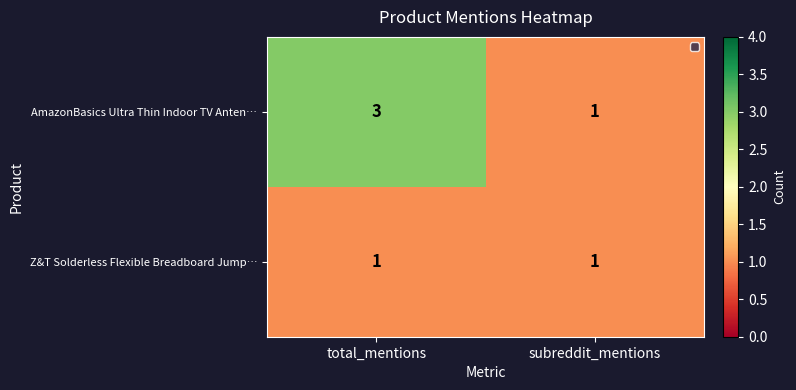

The AmazonBasics Ultra Thin Indoor TV Anten… series shows 3 at total_mentions. True or false?

True